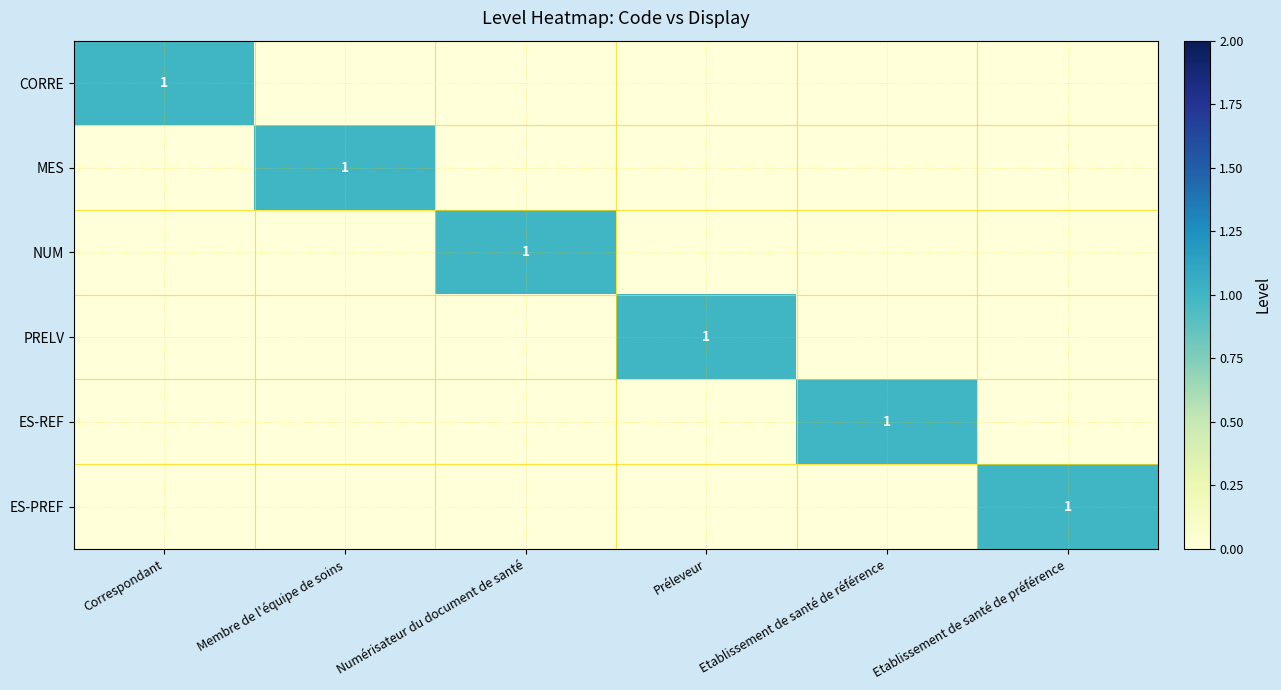

True or false: PRELV has a value of 1 at Préleveur.

True